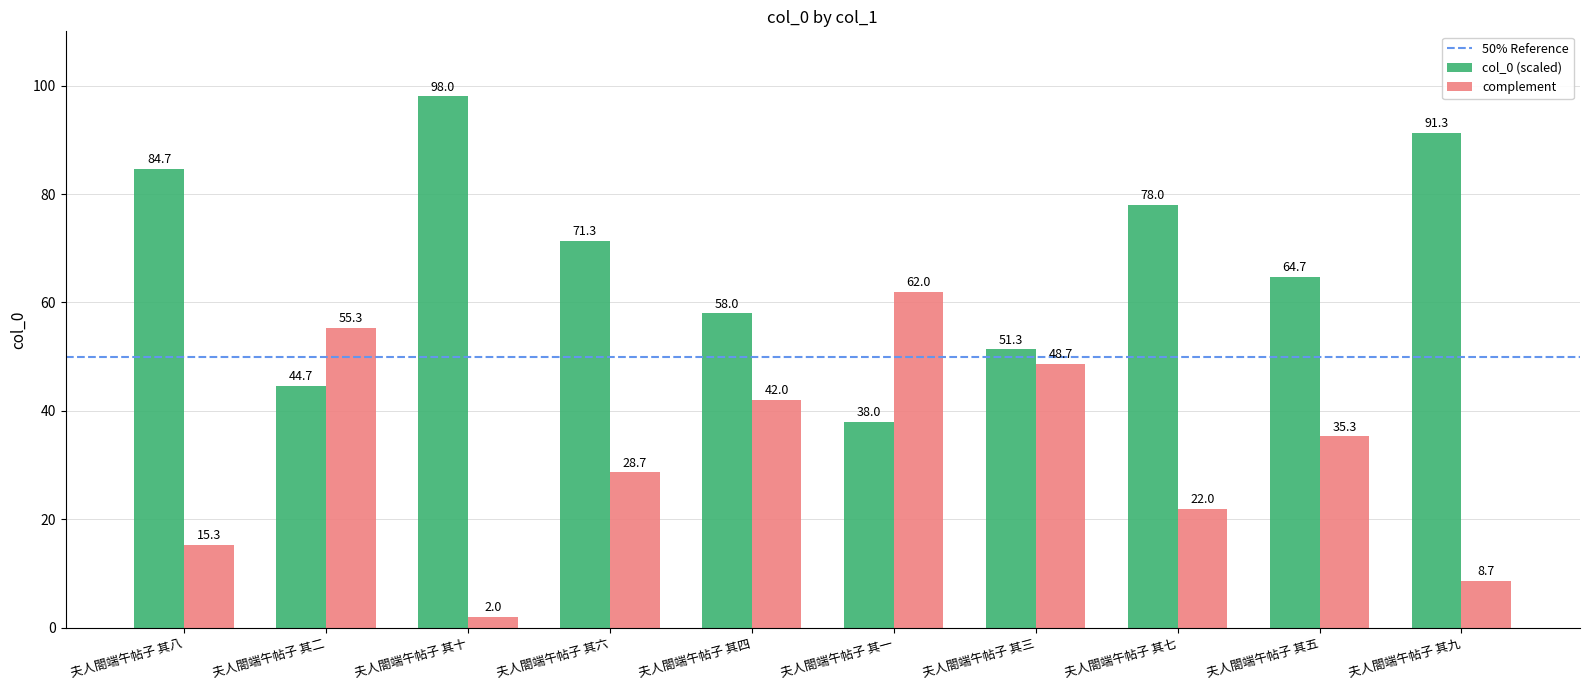

What is the total value across all series at 夫人閤端午帖子 其一?

100.0